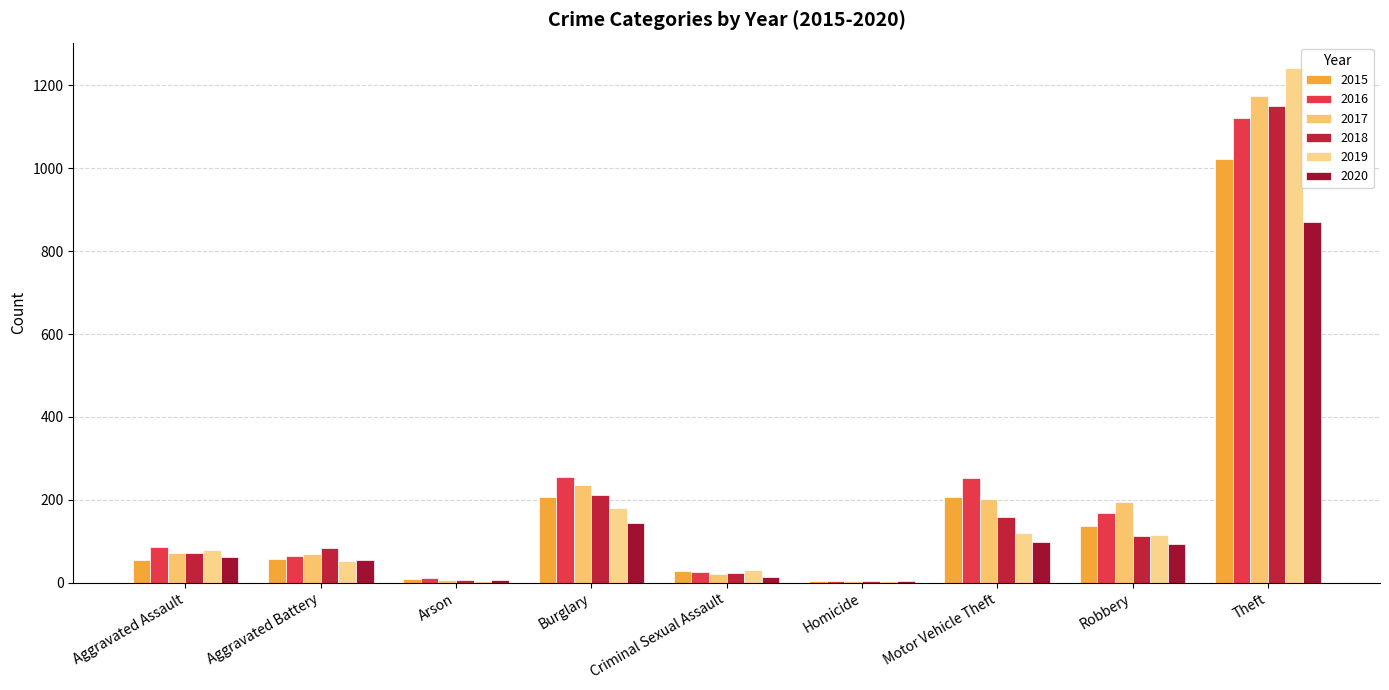

What is the maximum value shown in the chart?

1241